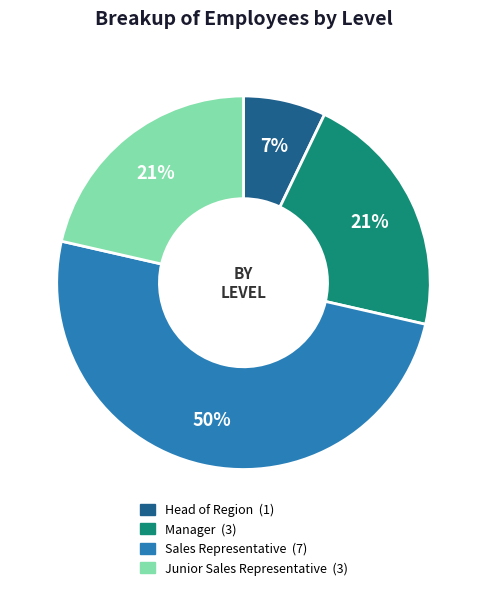

What percentage is the Manager slice, to the nearest percent?

21%